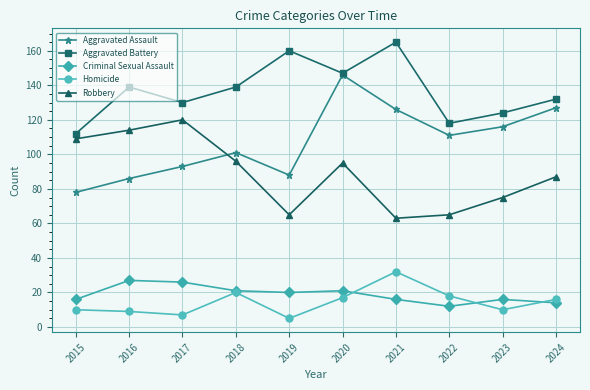

How many data points does each series have?

10